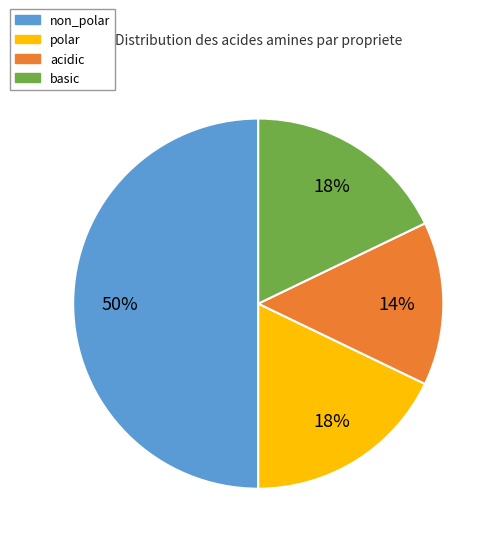

Is it true that non_polar is 50% of the pie?

True